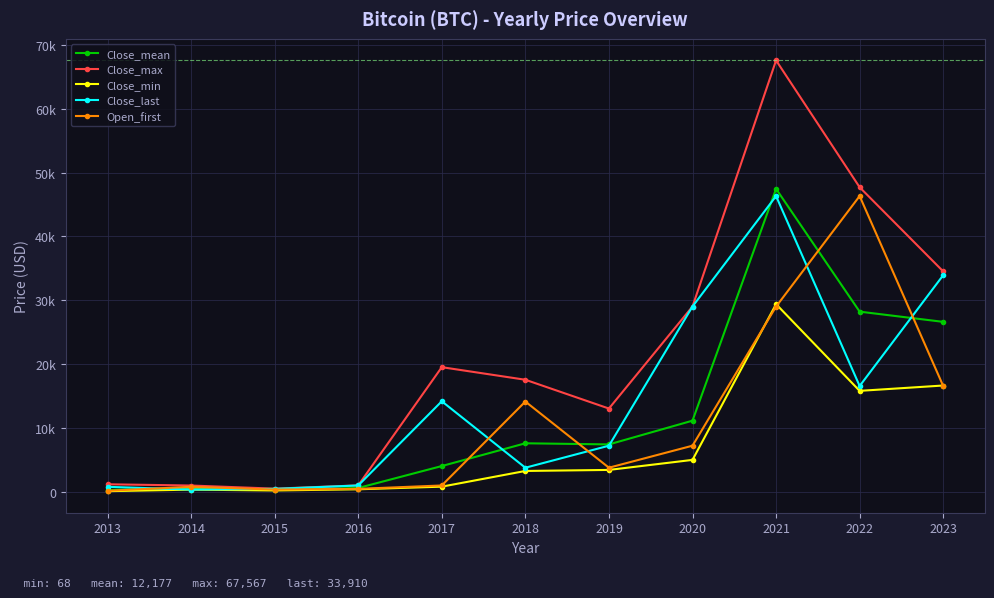

How many interior local peaks does the Close_last series have?

2